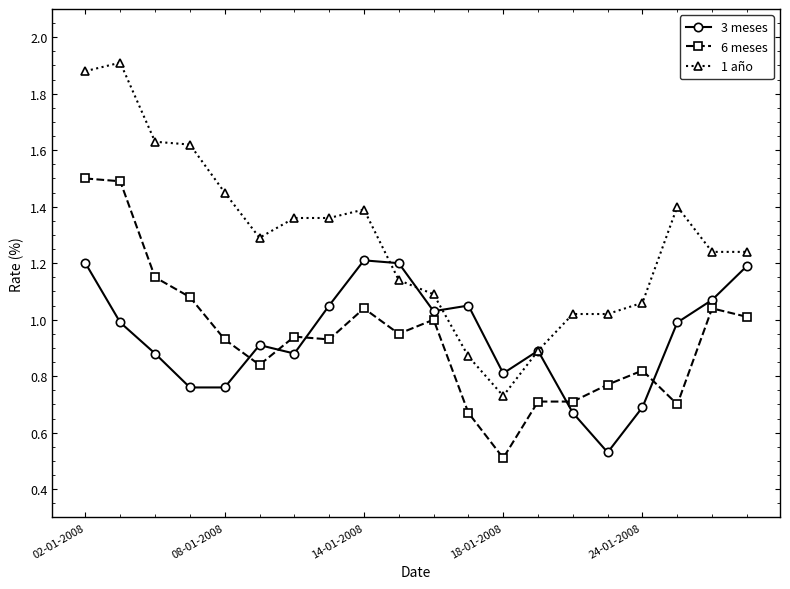

How many interior local peaks does the 3 meses series have?

4